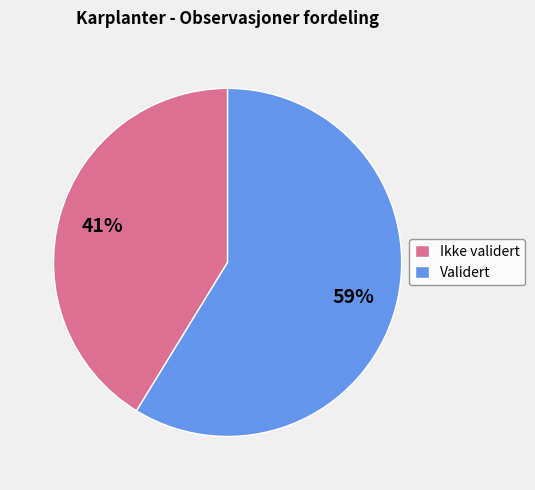

The Validert slice represents 65% of the pie. True or false?

False